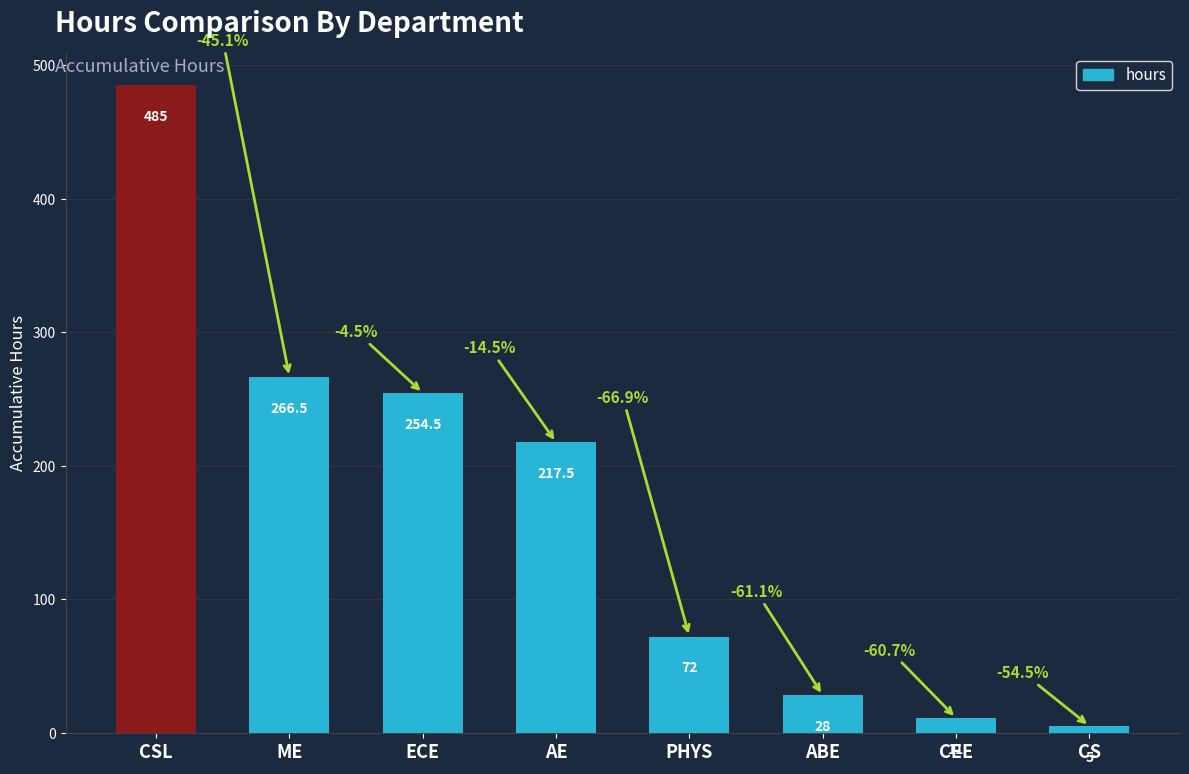

Approximately how many times larger is the value at CSL compared to CEE?

44.1